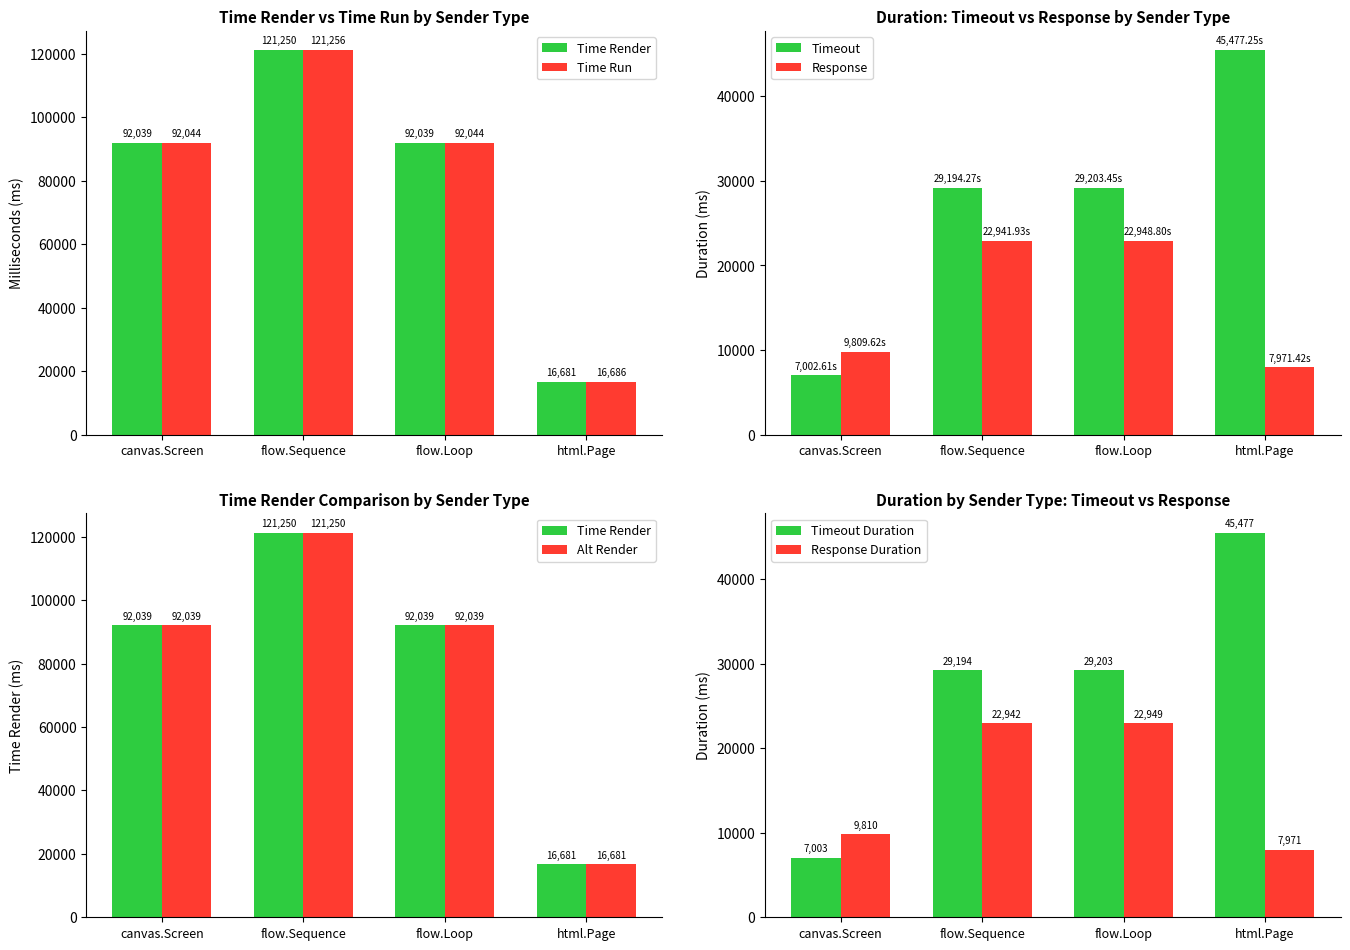

Is the value of Timeout at canvas.Screen greater than the value of Response at flow.Sequence?

No